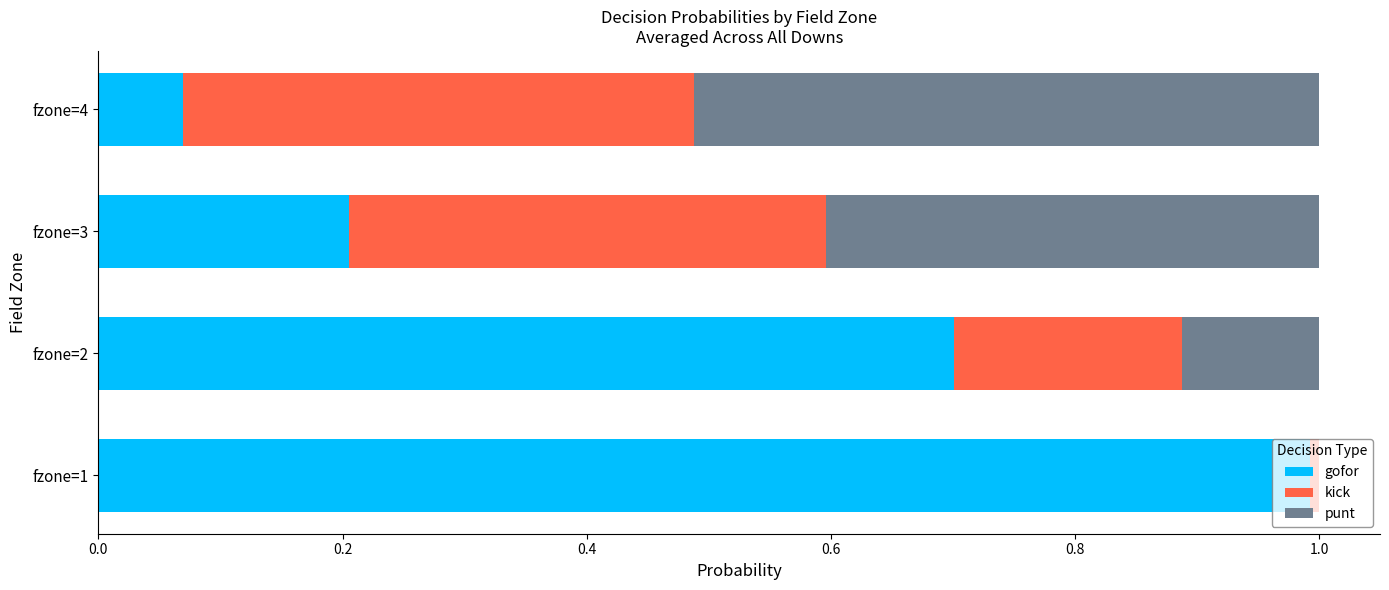

At which label does gofor reach its peak?

fzone=1